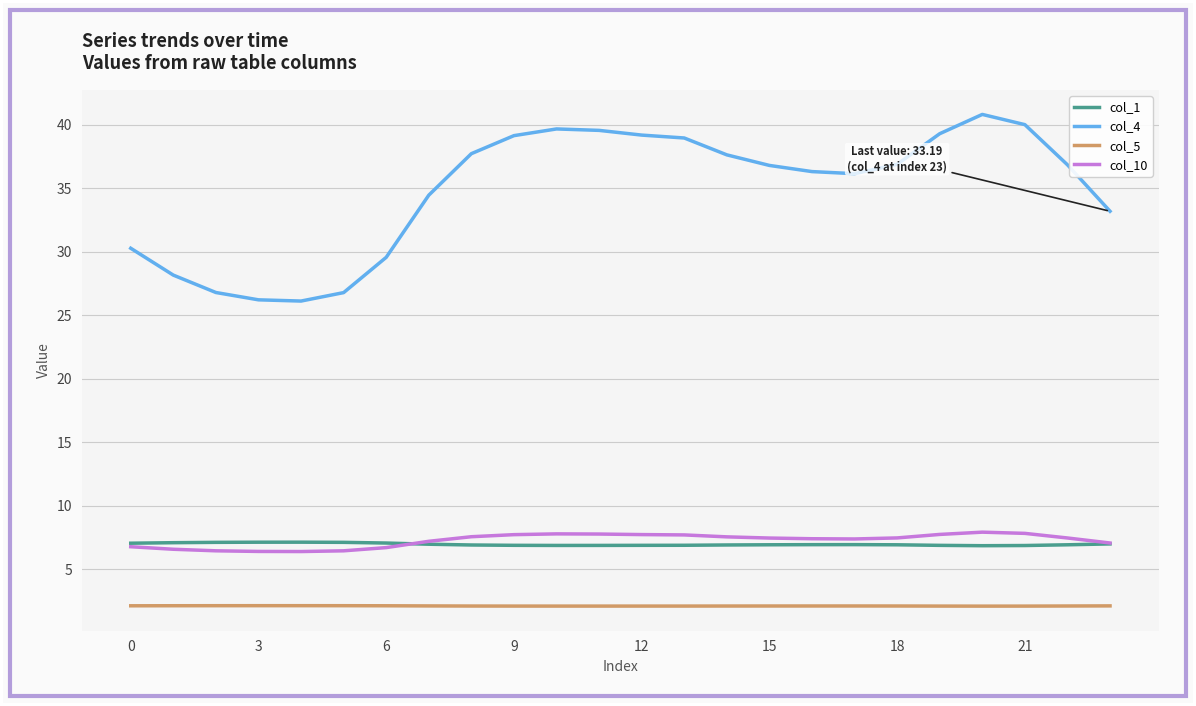

True or false: col_4 and col_10 cross at least once.

False